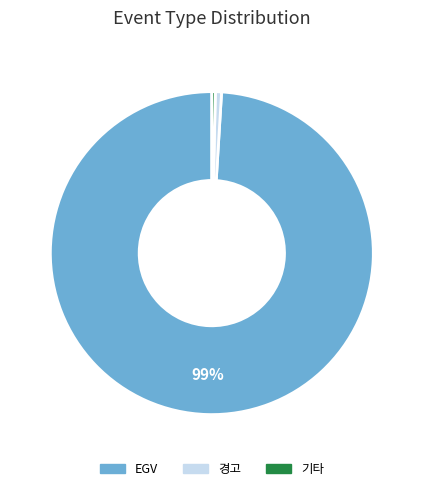

To the nearest percent, what is the difference between the largest and smallest slice percentages?

99%